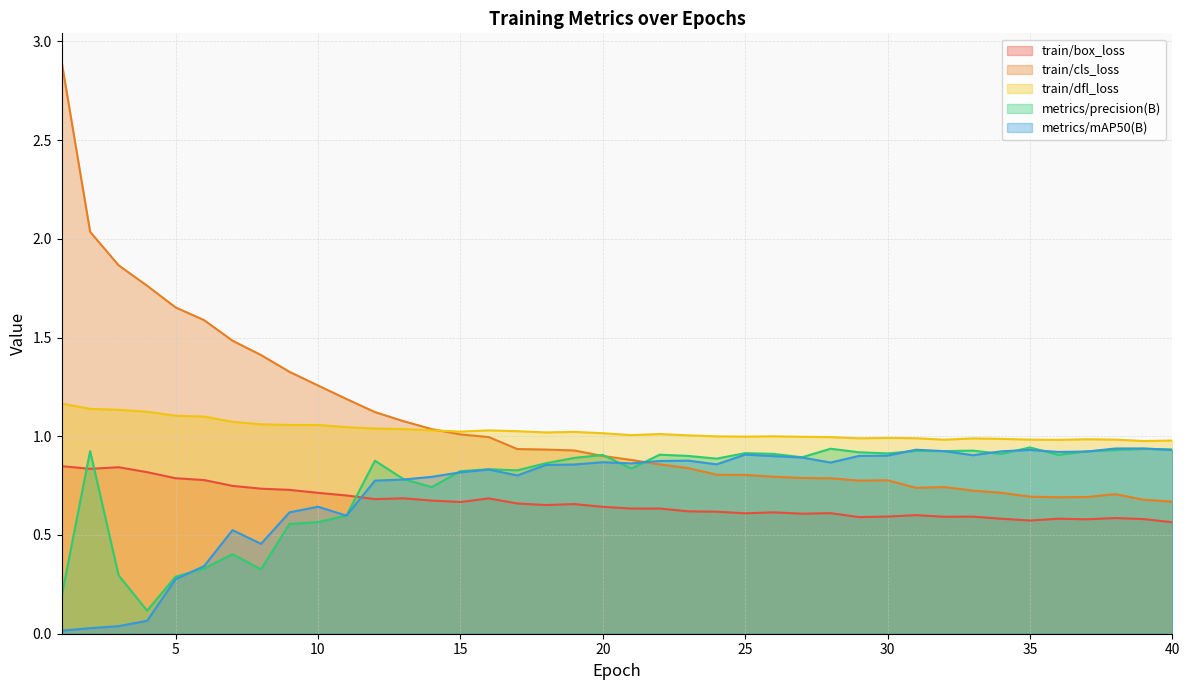

Rank the series by their maximum value, from highest to lowest.

train/cls_loss, train/dfl_loss, metrics/precision(B), metrics/mAP50(B), train/box_loss